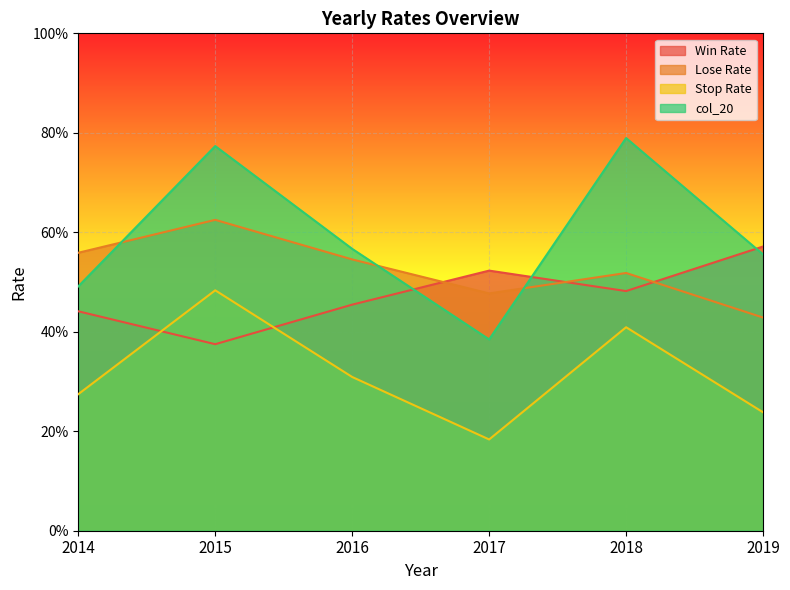

The Stop Rate series shows 0.2 at 2019. True or false?

True